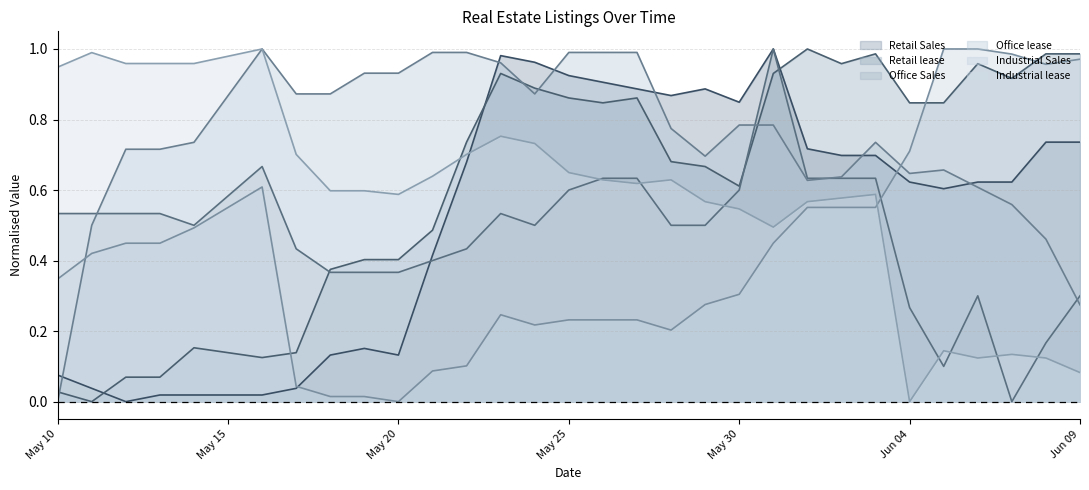

True or false: Office lease and Retail Sales cross at least once.

True